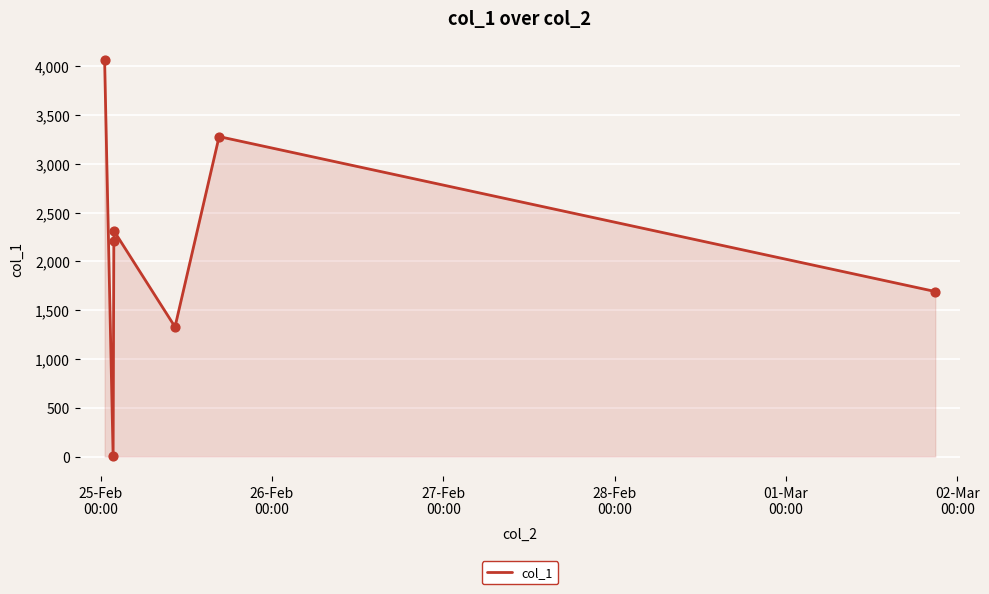

True or false: there are more than 2 points higher than both neighbors.

False